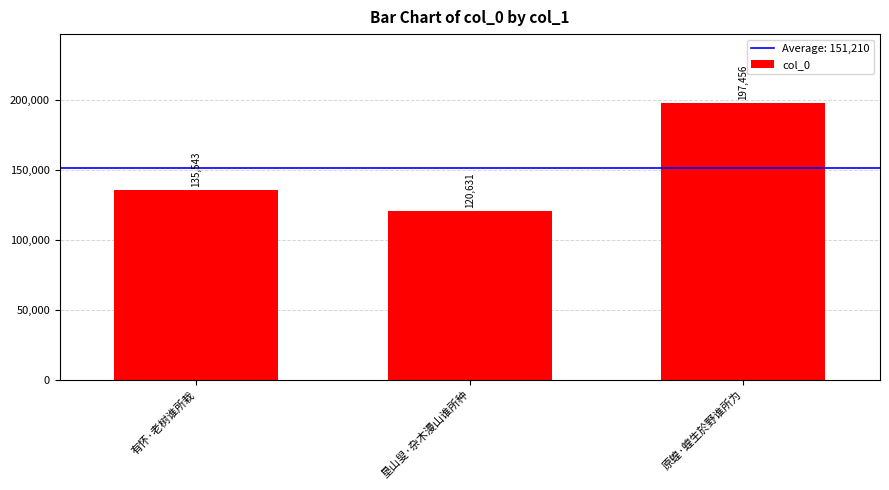

What is the difference between the values at 原蝗·蝗生於野谁所为 and 有怀·老树谁所栽?

61913